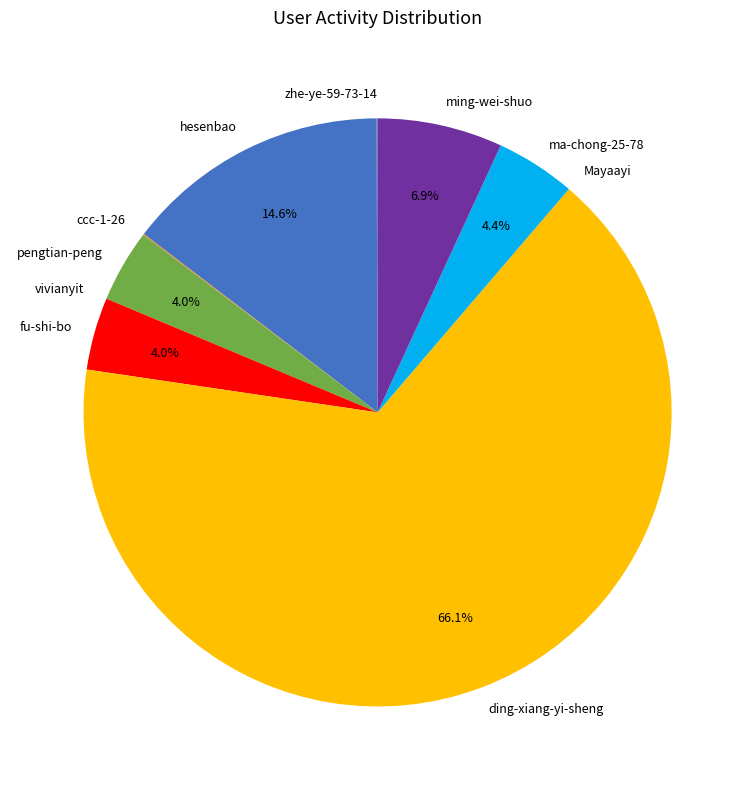

What is the ratio of the value at pengtian-peng to the value at ming-wei-shuo?

0.6